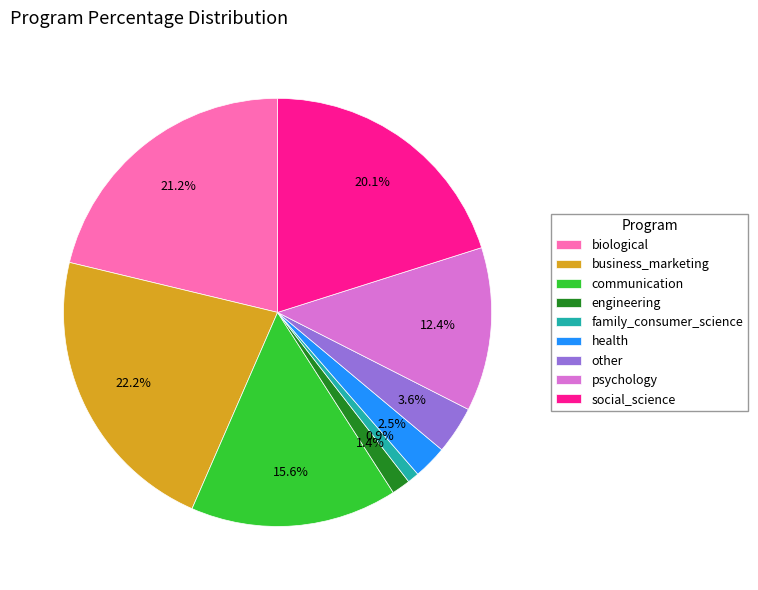

Rank the categories by value from highest to lowest.

business_marketing, biological, social_science, communication, psychology, other, health, engineering, family_consumer_science